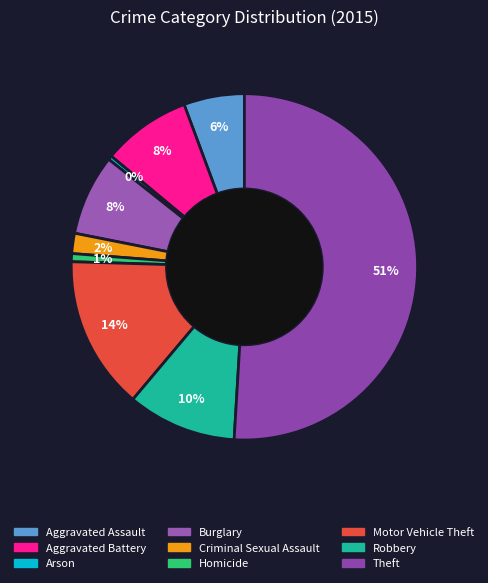

Count the number of slices in the pie.

9